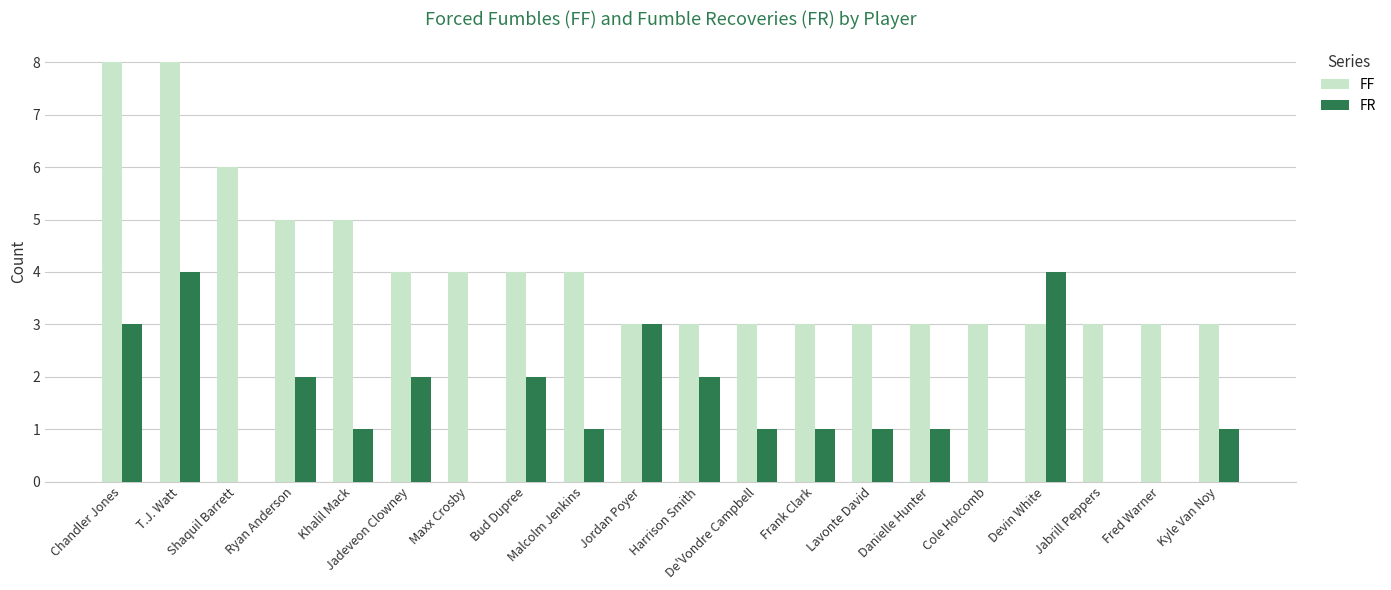

What is the total value across all series at Kyle Van Noy?

4